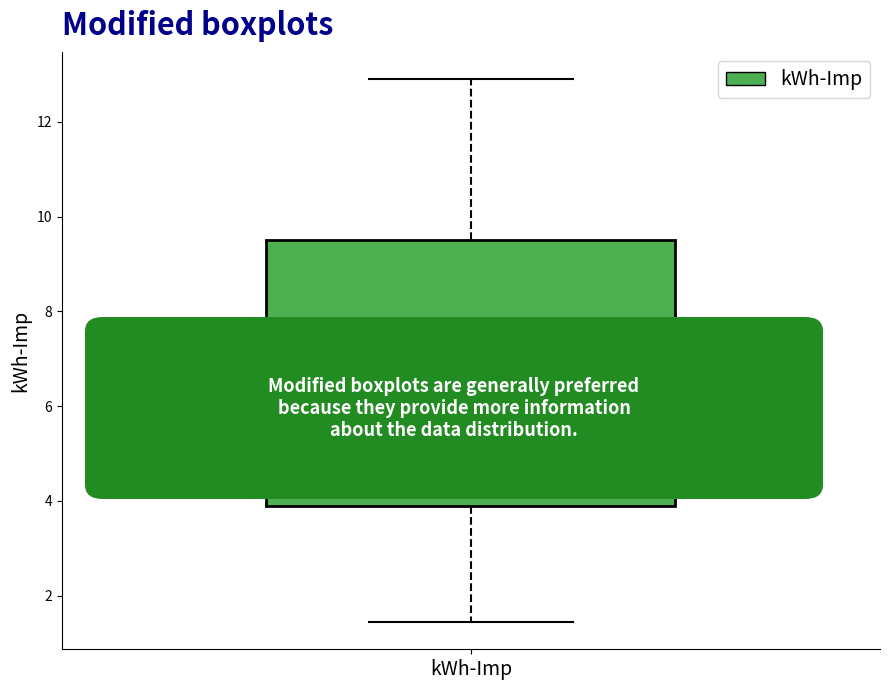

Read this box plot against the y-axis: the position of the median line, the range covered by the box, and the ends of both whiskers. The values are not printed on the chart, so give them approximately, as read against the axis.

median 5.6, box 4.0 to 9.6, whiskers 1.4 to 13.0